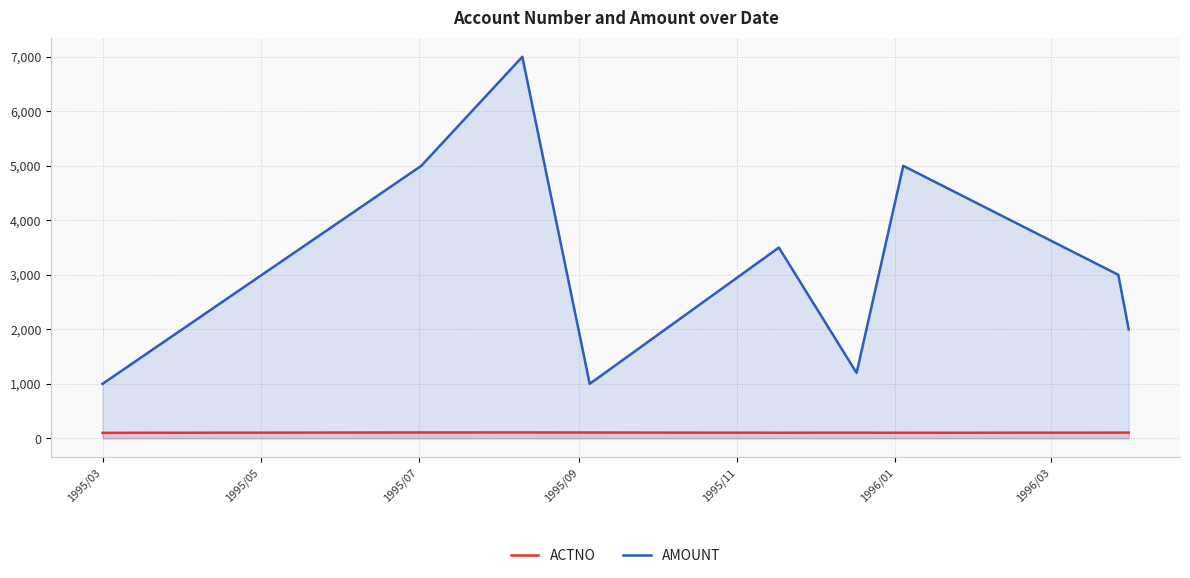

True or false: ACTNO has more than 2 points higher than both neighbors.

False